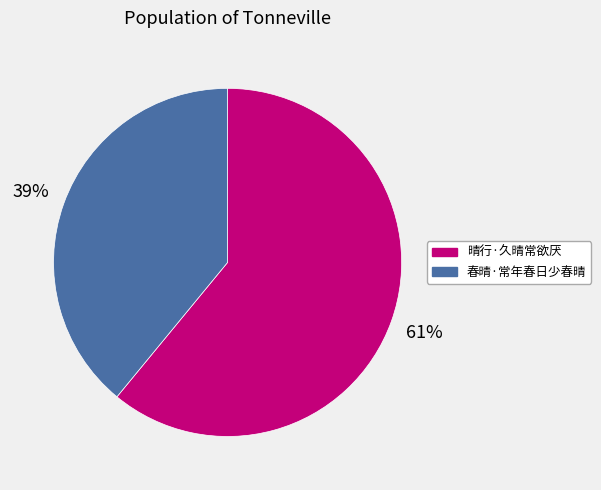

Which has a higher value, 春晴·常年春日少春晴 or 晴行·久晴常欲厌?

晴行·久晴常欲厌